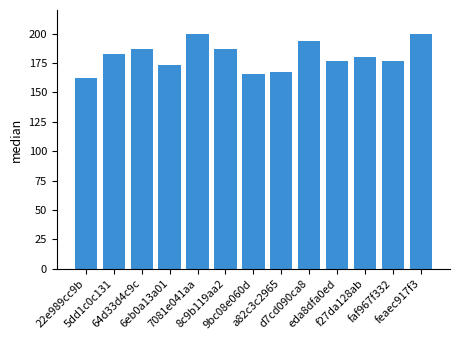

What is the value of the 4th bar from the left?

173